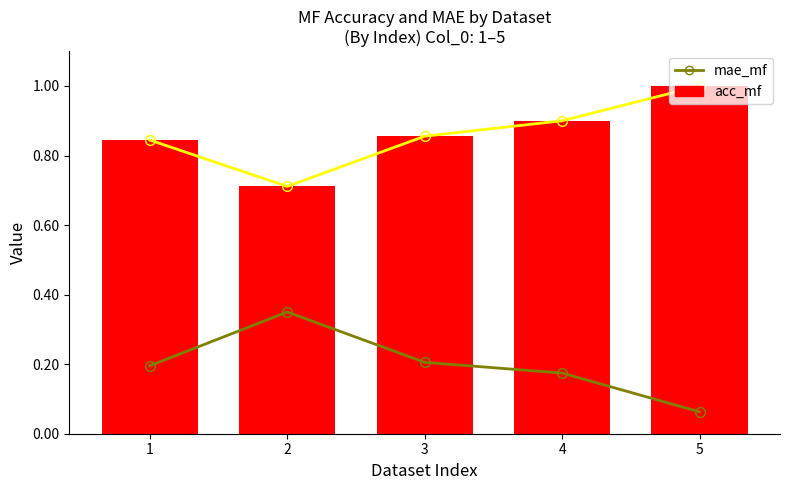

Is the value of mae_mf at 5 greater than the value of acc_mf at 3?

No